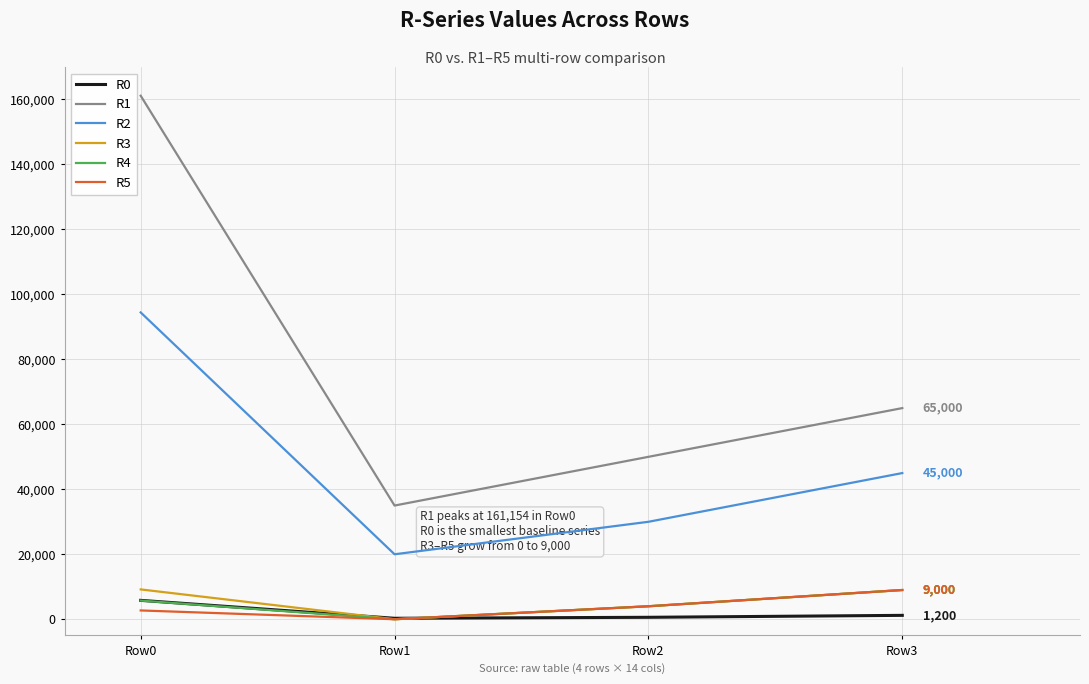

At which category does the chart reach its peak across all series?

Row0